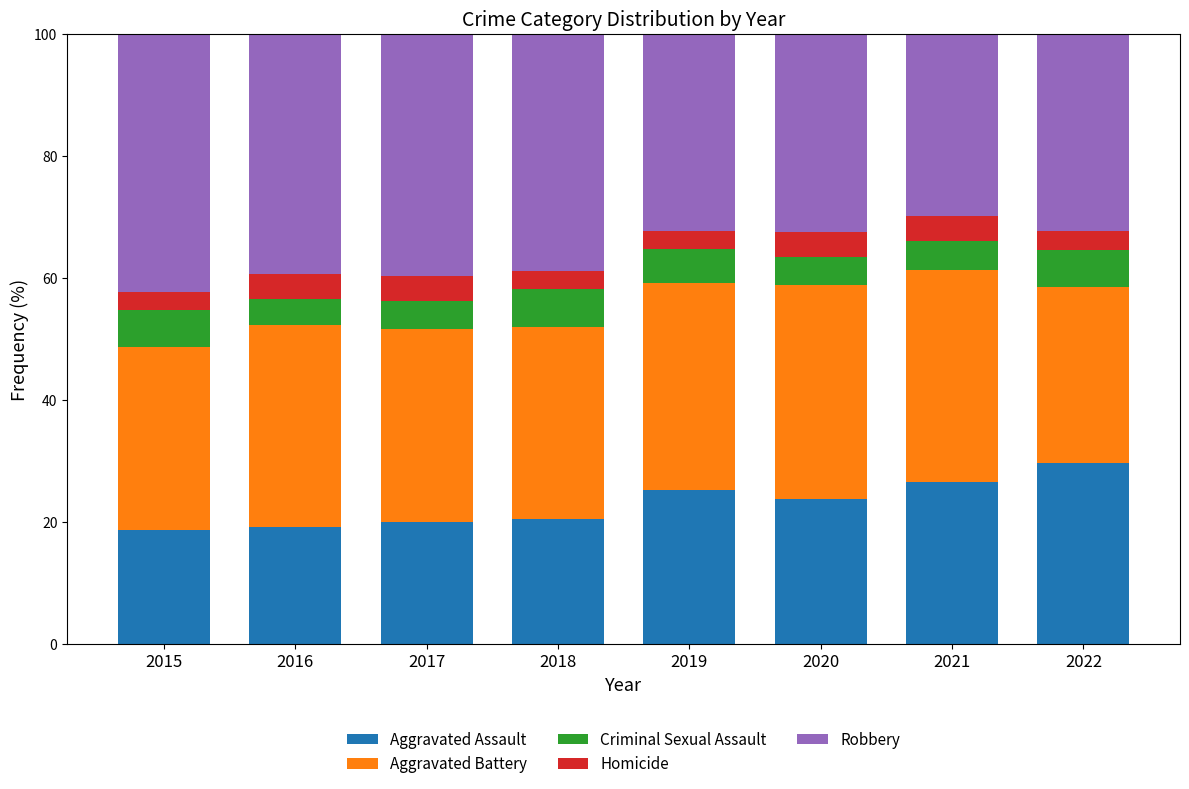

What is the lowest value of the Aggravated Assault series?

18.8